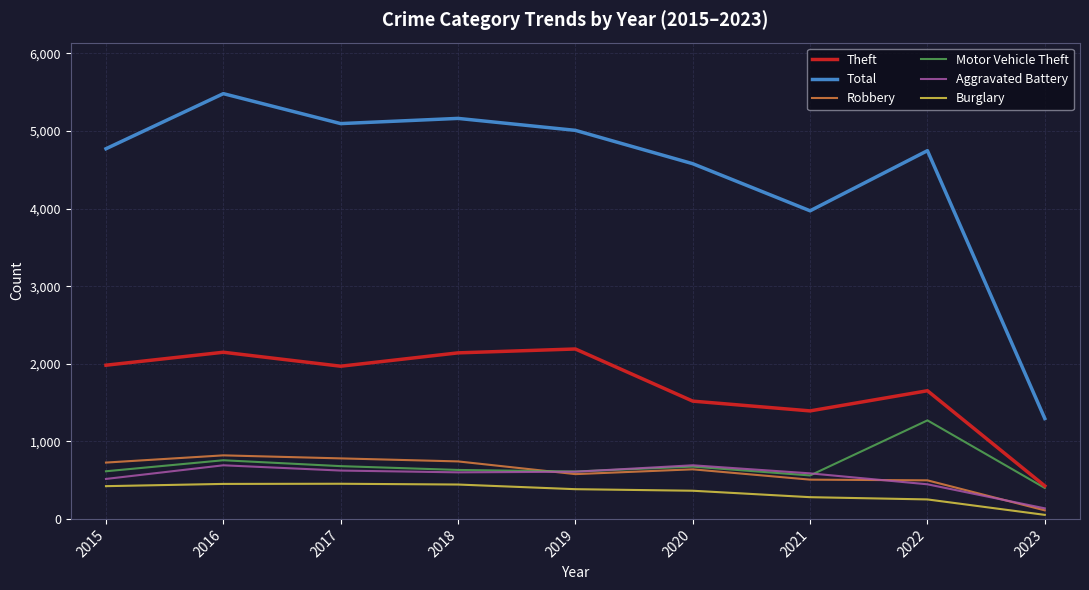

The value of Burglary at 2015 is 422. True or false?

True